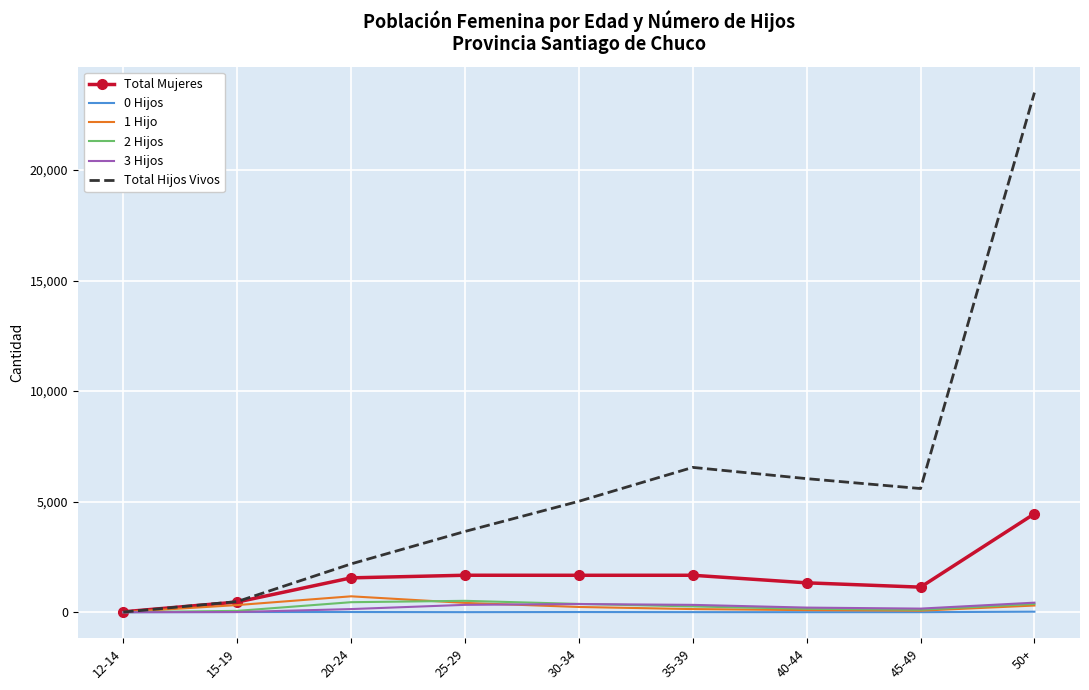

What is the maximum value shown in the chart?

23500